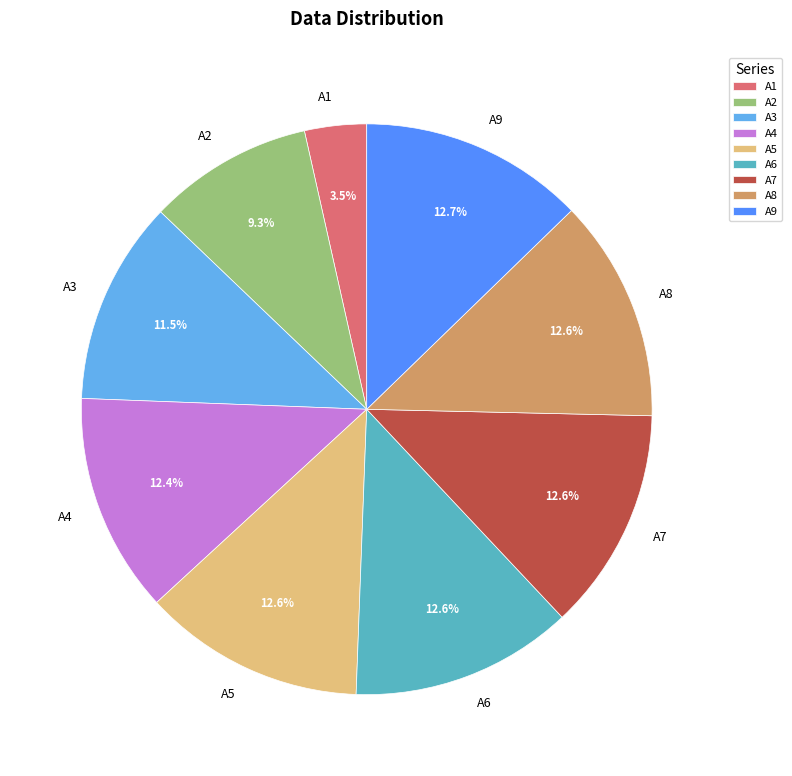

Does any single category account for the majority?

No